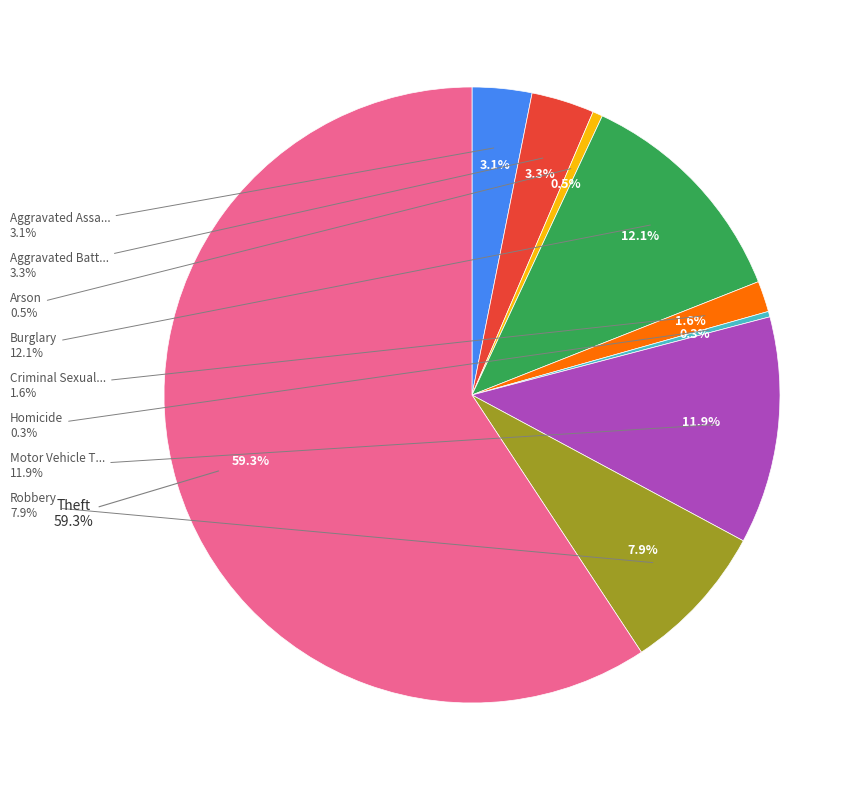

Does any single category account for the majority?

Yes